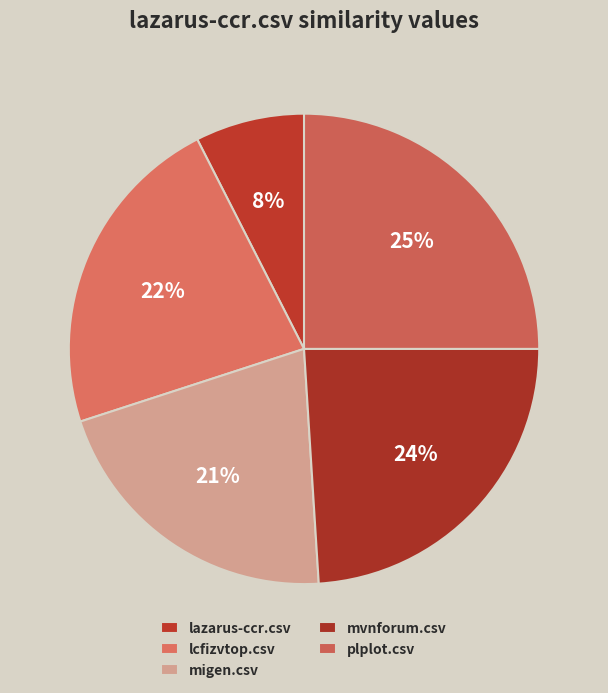

Count the number of slices in the pie.

5